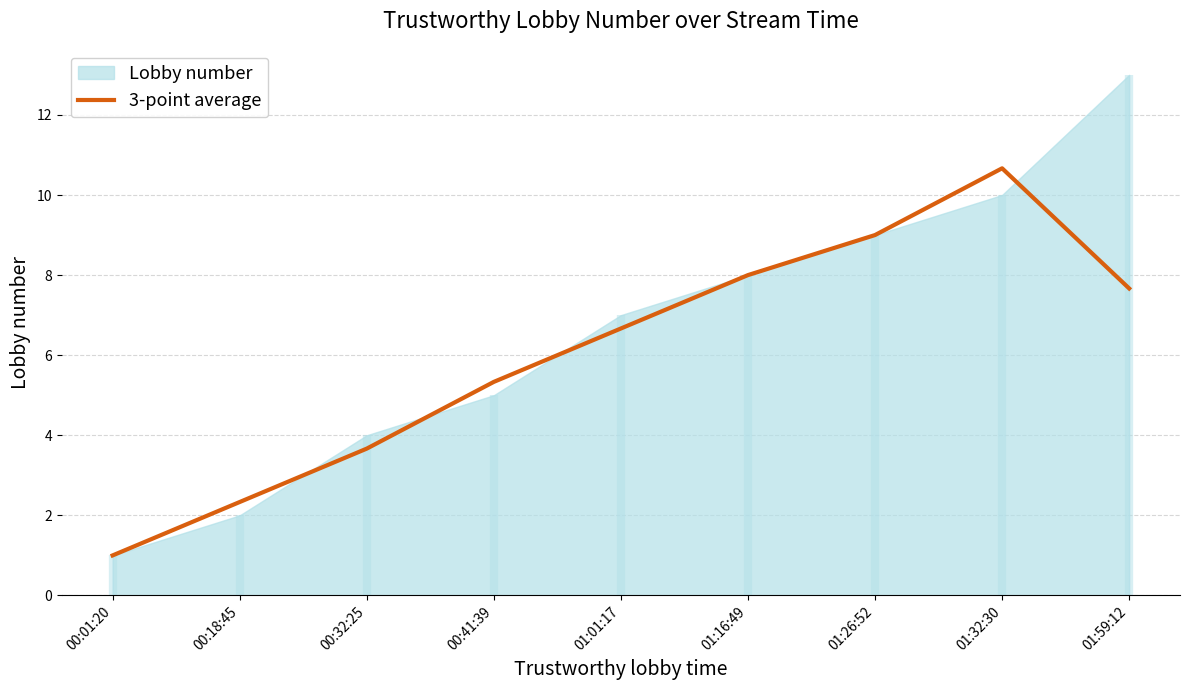

True or false: the data has more than 0 interior local peaks.

True